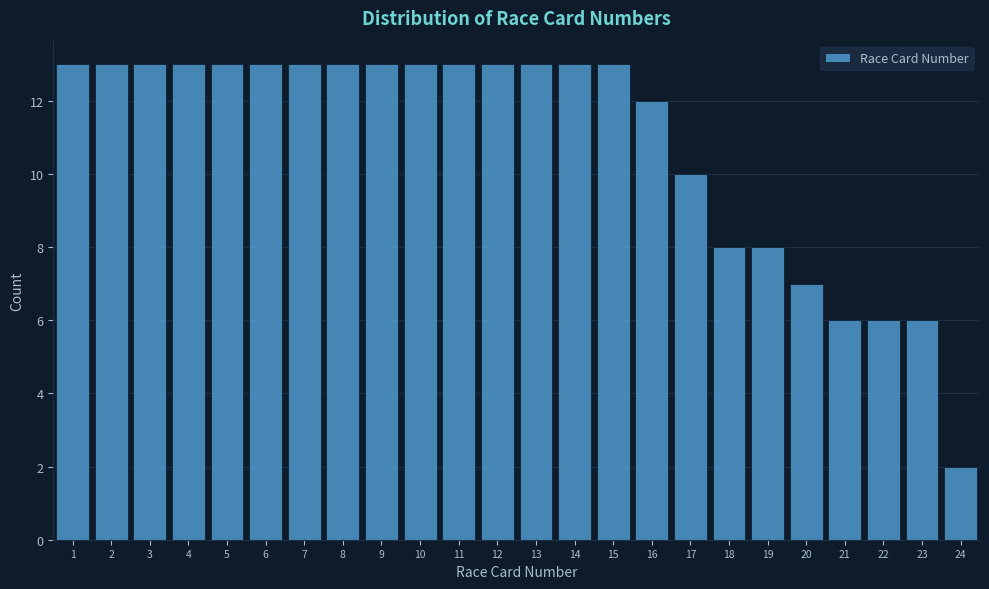

Reading left to right, list every bar in this chart as the range it spans on the x-axis followed by its height. The values are not printed on the chart, so give them approximately, as read against the axis.

0.5 to 1.5: 13
1.5 to 2.5: 13
2.5 to 3.5: 13
3.5 to 4.5: 13
4.5 to 5.5: 13
5.5 to 6.5: 13
6.5 to 7.5: 13
7.5 to 8.5: 13
8.5 to 9.5: 13
9.5 to 10.5: 13
10.5 to 11.5: 13
11.5 to 12.5: 13
12.5 to 13.5: 13
13.5 to 14.5: 13
14.5 to 15.5: 13
15.5 to 16.5: 12
16.5 to 17.5: 10
17.5 to 18.5: 8
18.5 to 19.5: 8
19.5 to 20.5: 7
20.5 to 21.5: 6
21.5 to 22.5: 6
22.5 to 23.5: 6
23.5 to 24.5: 2